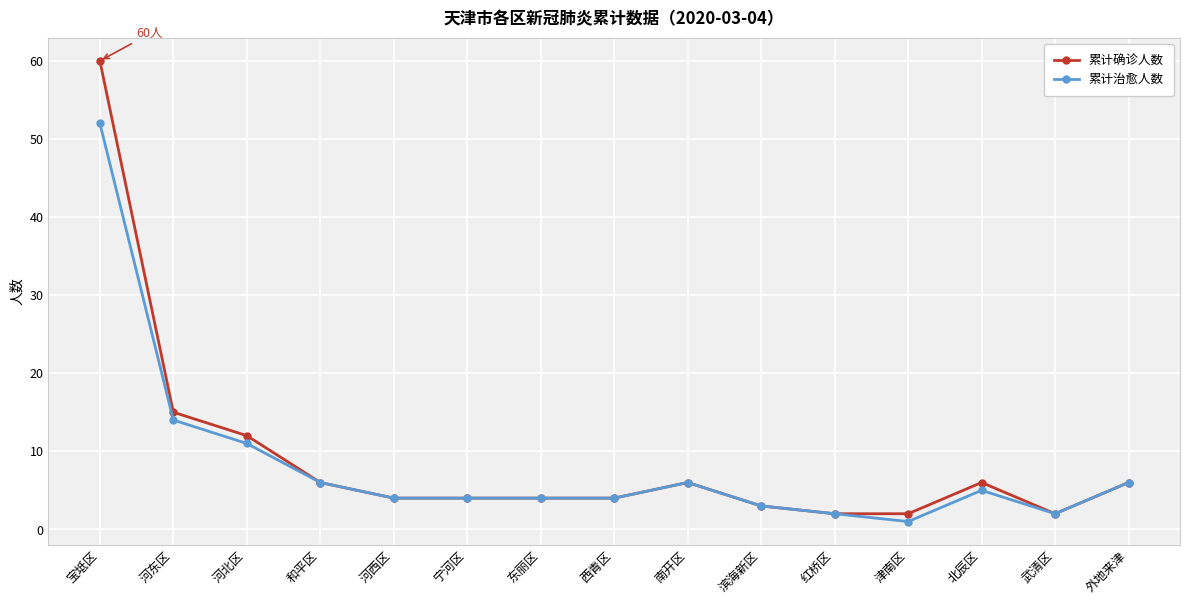

True or false: 累计治愈人数 has more than 0 interior local peaks.

True